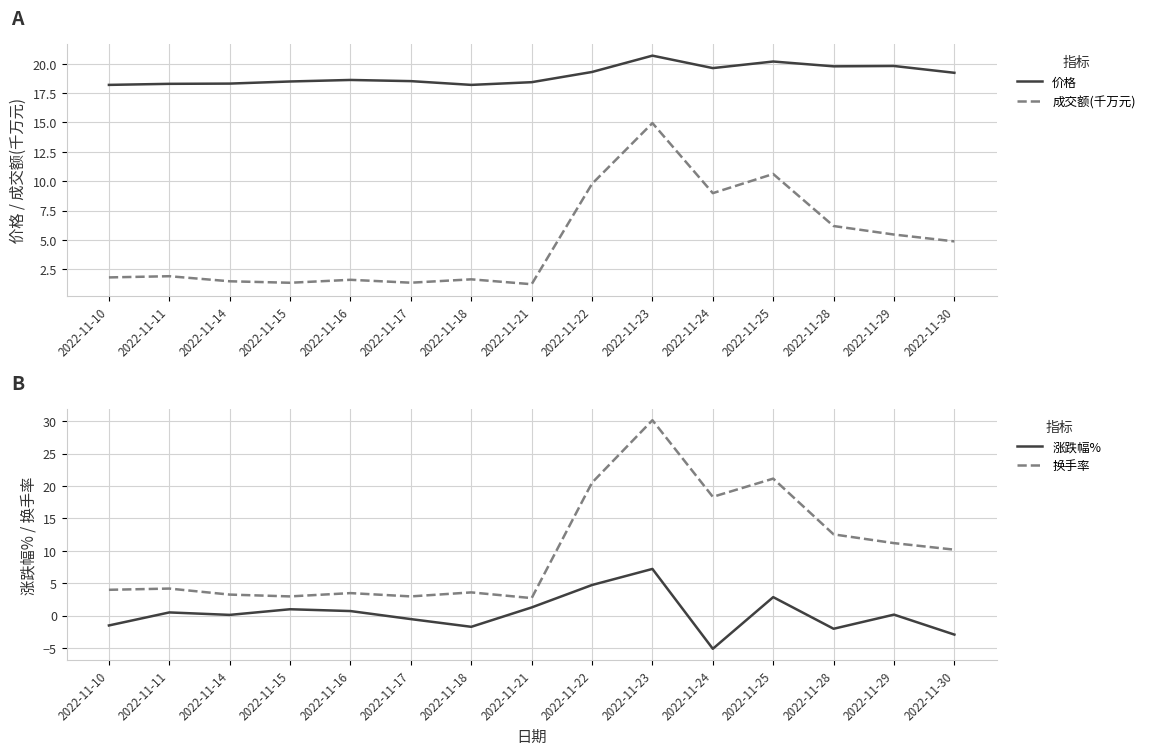

What is the maximum value for 成交额(千万元)?

14.9